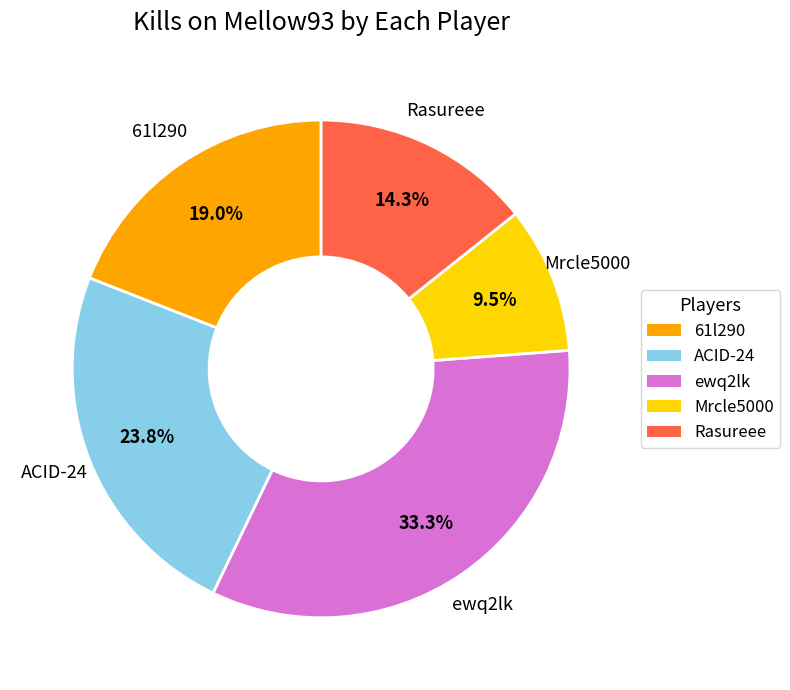

Does any single category account for the majority?

No